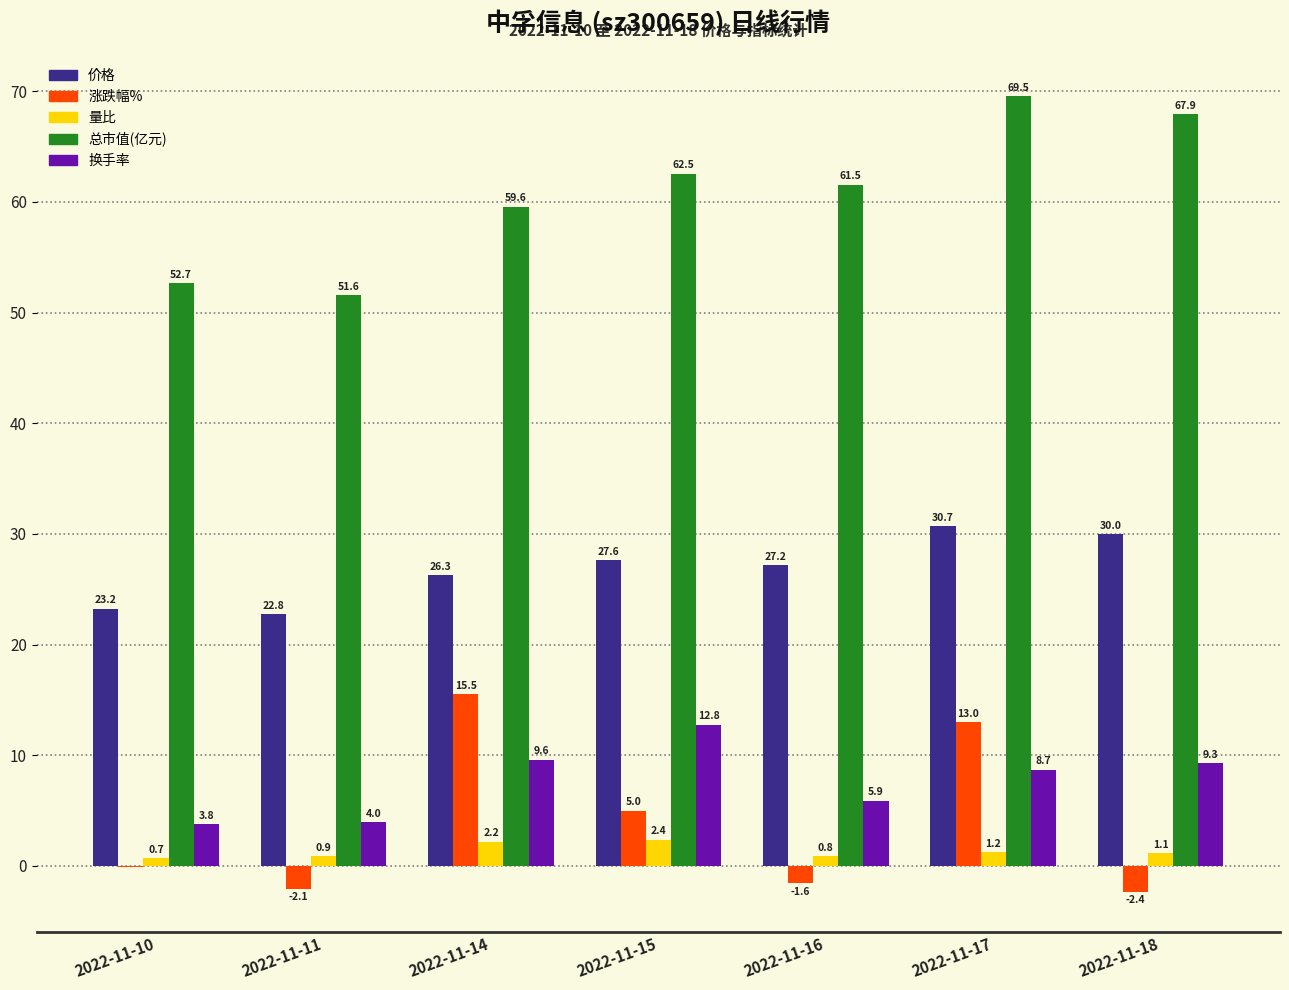

What is the spread (max minus min) of values at 2022-11-17?

68.3